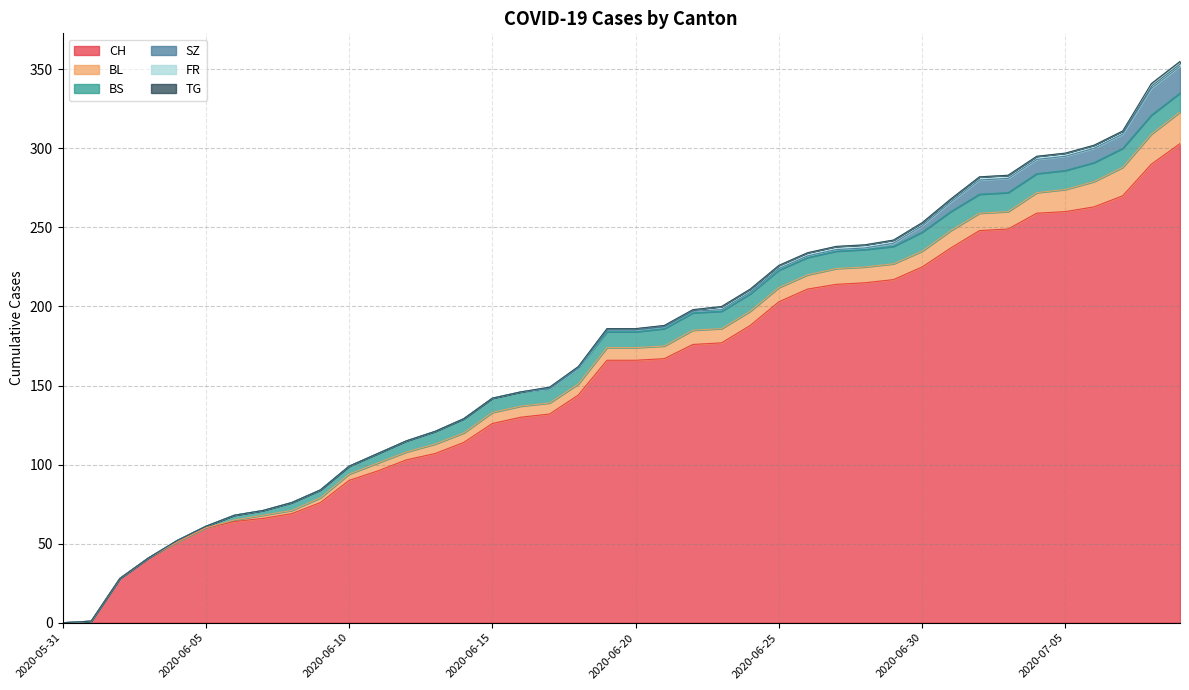

True or false: CH has a value of 41 at 2020-06-03.

True